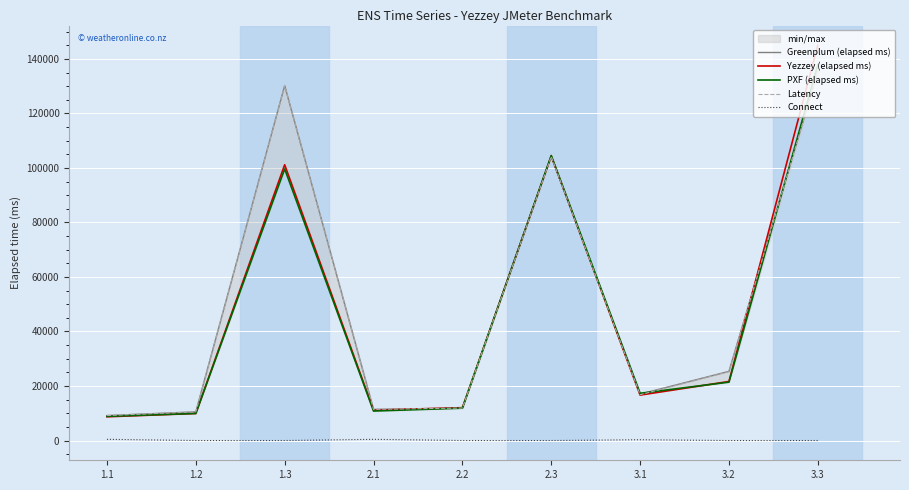

Where is the first local maximum for Greenplum (elapsed ms)?

1.3